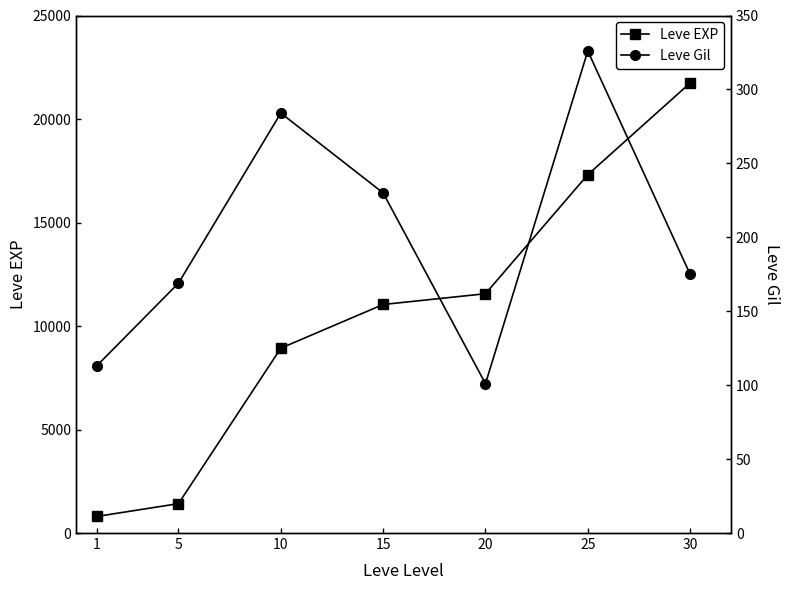

True or false: Leve Gil has a value of 113 at 1.

True